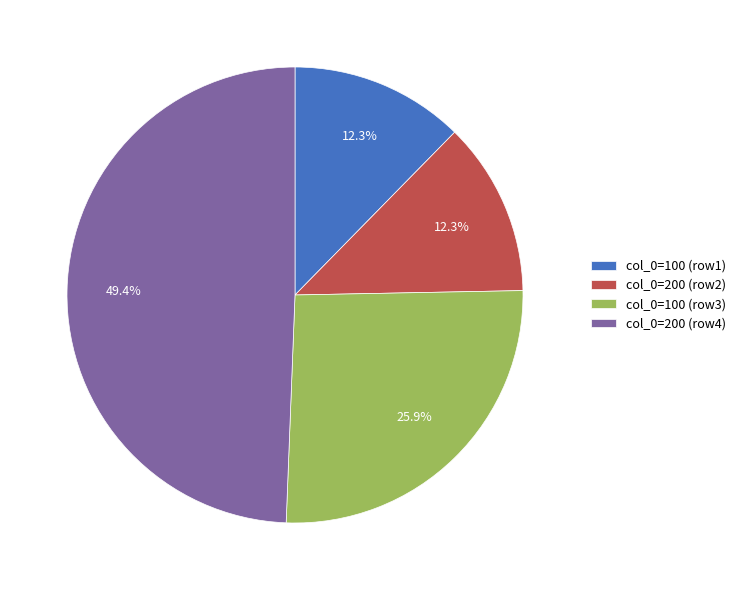

Which category has the biggest portion of the pie?

col_0=200 (row4)